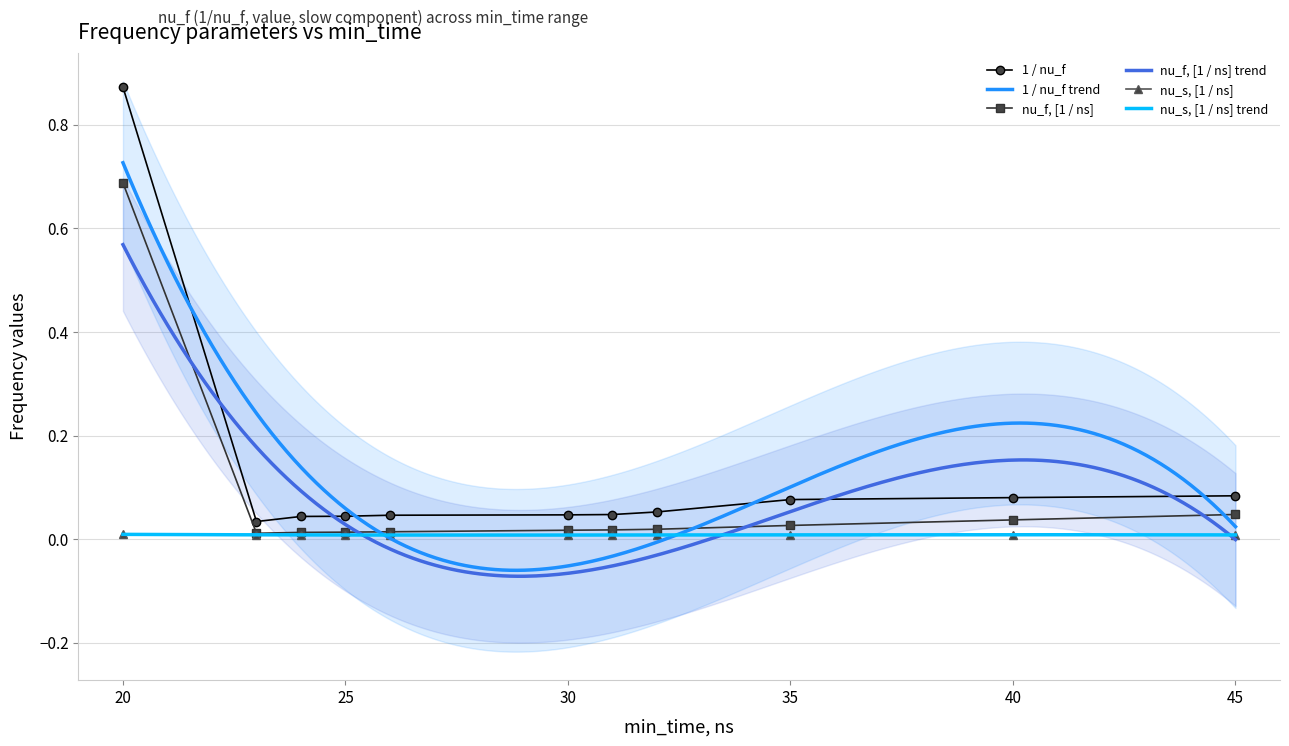

At which label does 1 / nu_f reach its peak?

20